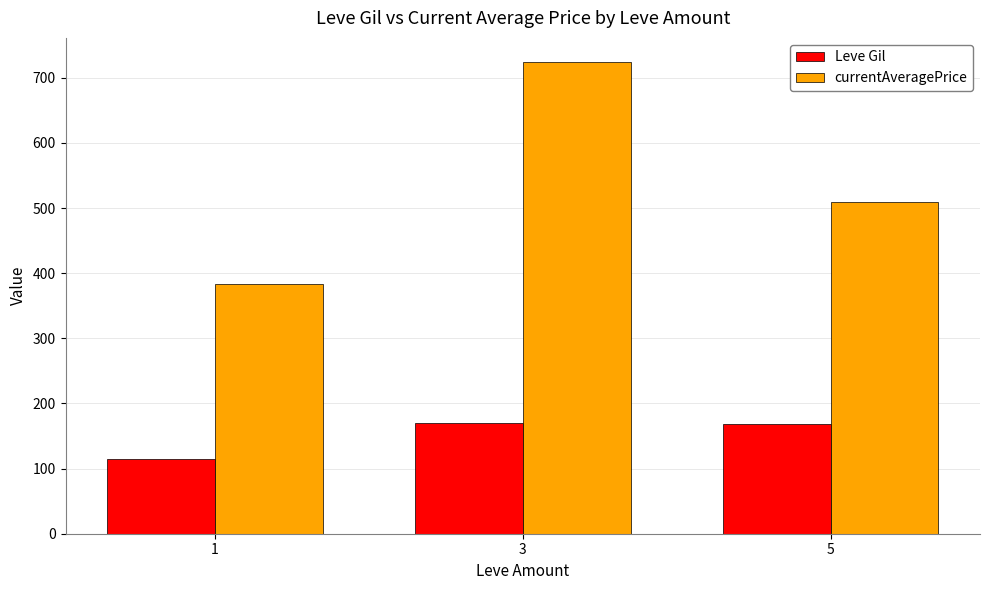

Between 1 and 3, which series saw the biggest shift?

currentAveragePrice